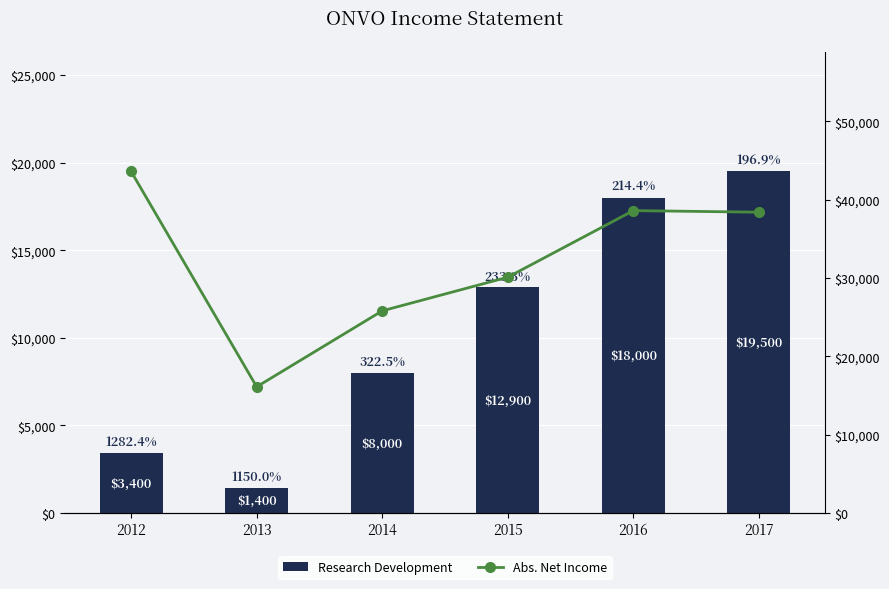

What is the minimum value for Abs. Net Income?

16100